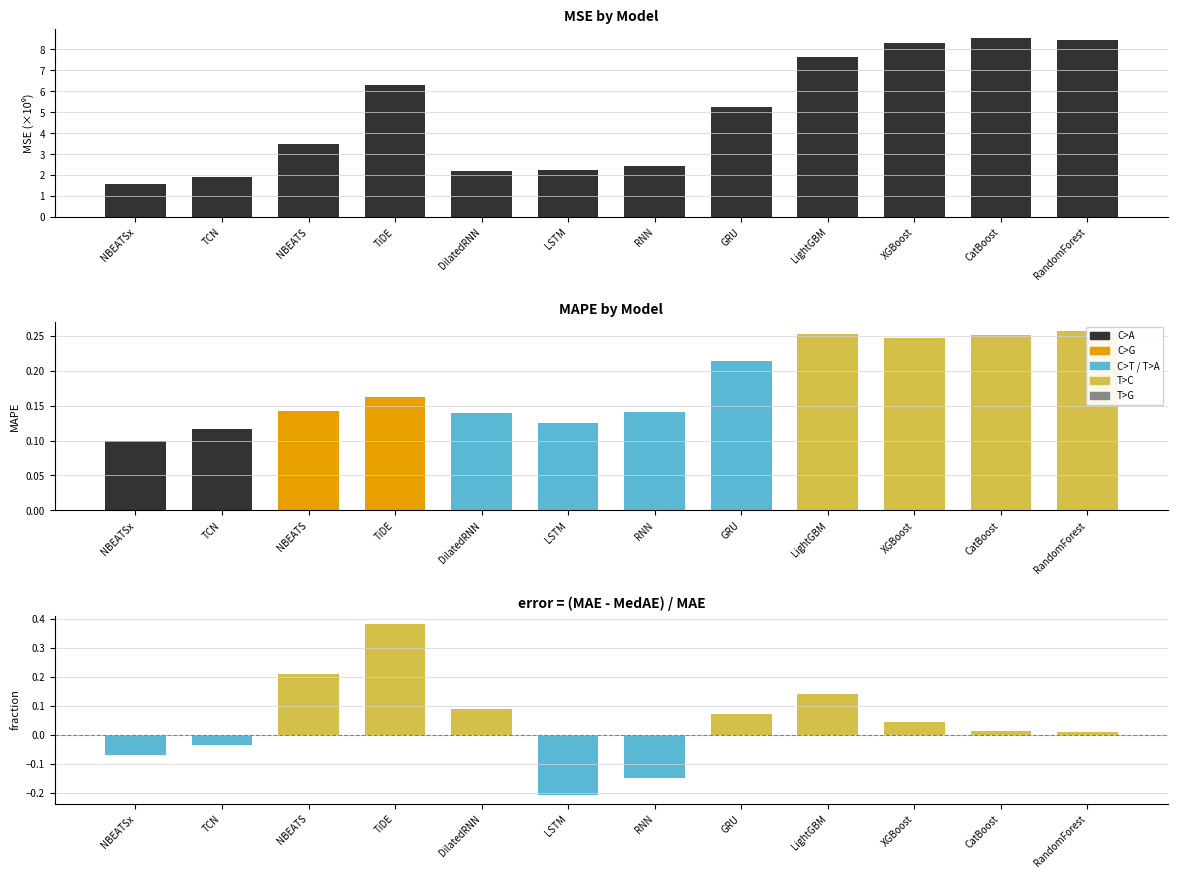

Are the bars grouped side by side (vs. stacked)?

Yes